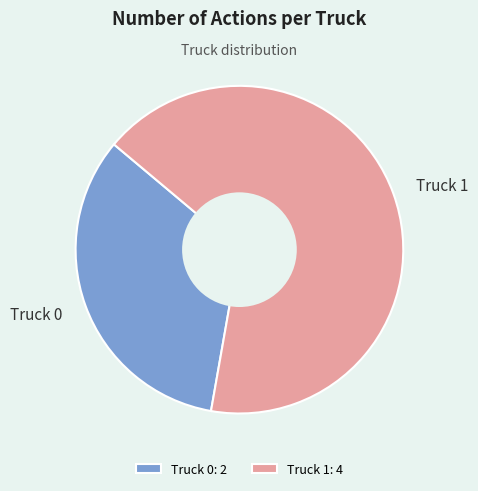

The Truck 1 slice represents 67% of the pie. True or false?

True